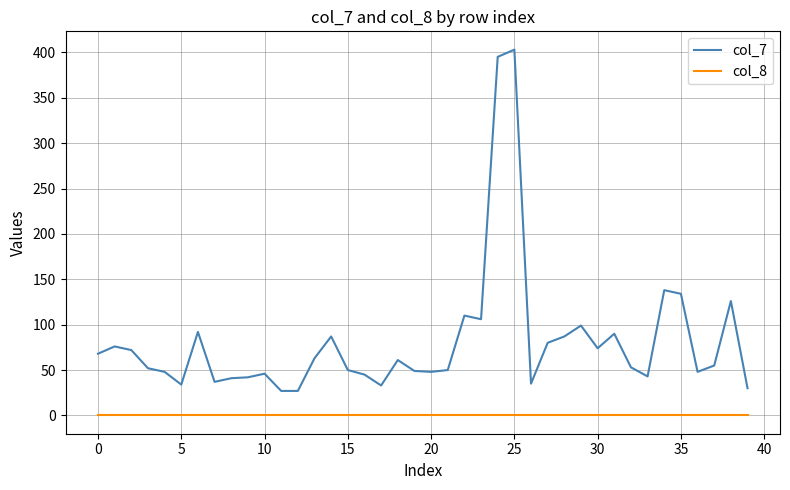

Rank the series by their maximum value, from highest to lowest.

col_7, col_8